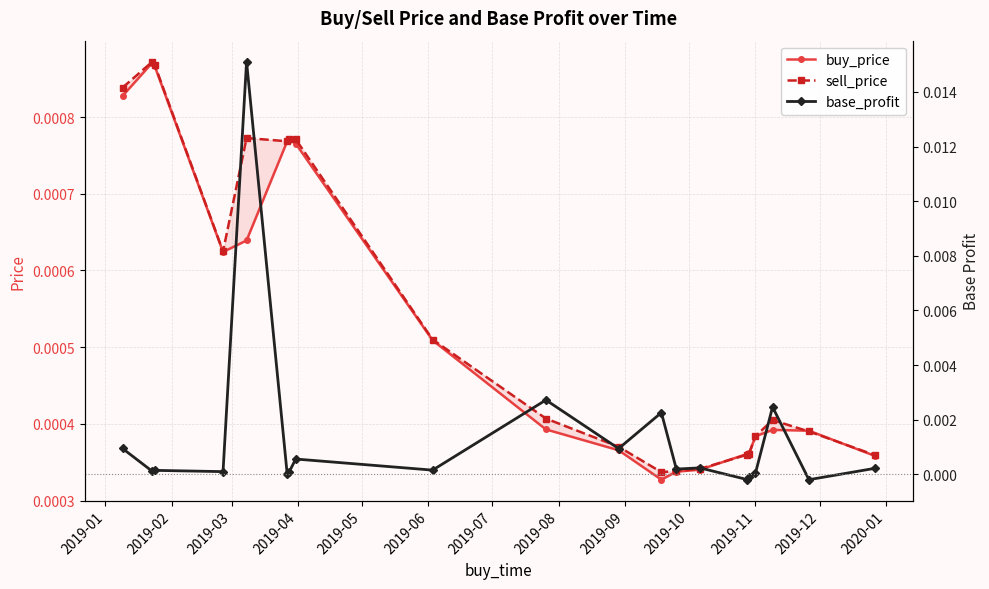

Is this an area chart (filled region under the line)?

No